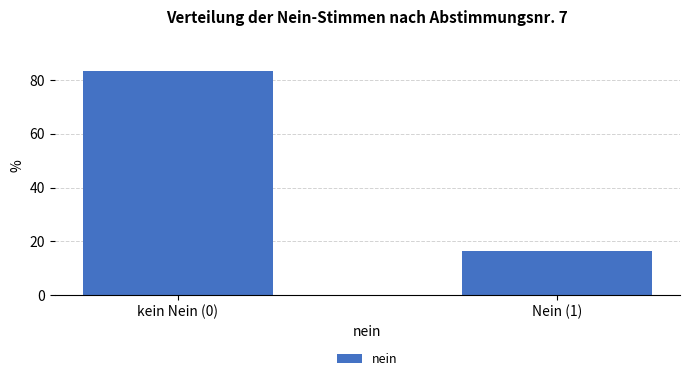

Reading left to right, list all the values displayed in this chart.

83.5	16.5